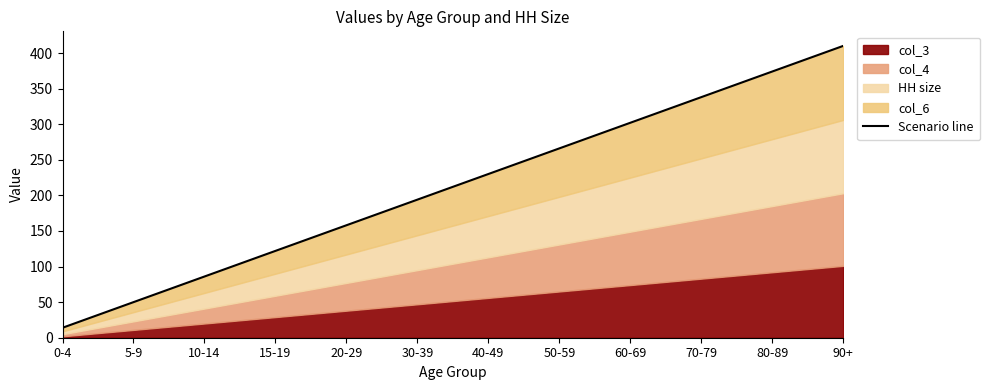

Between 20-29 and 80-89, which is larger?

80-89